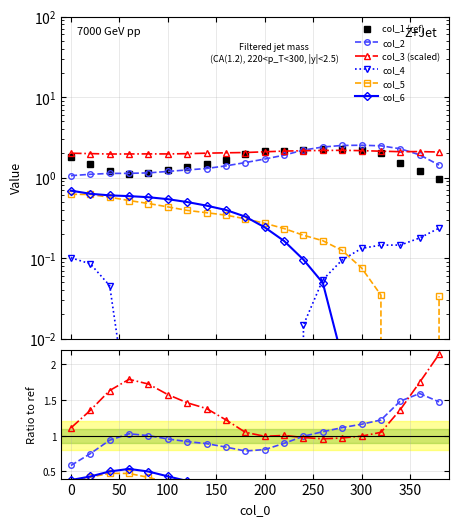

True or false: col_4 has more than 2 interior local peaks.

False